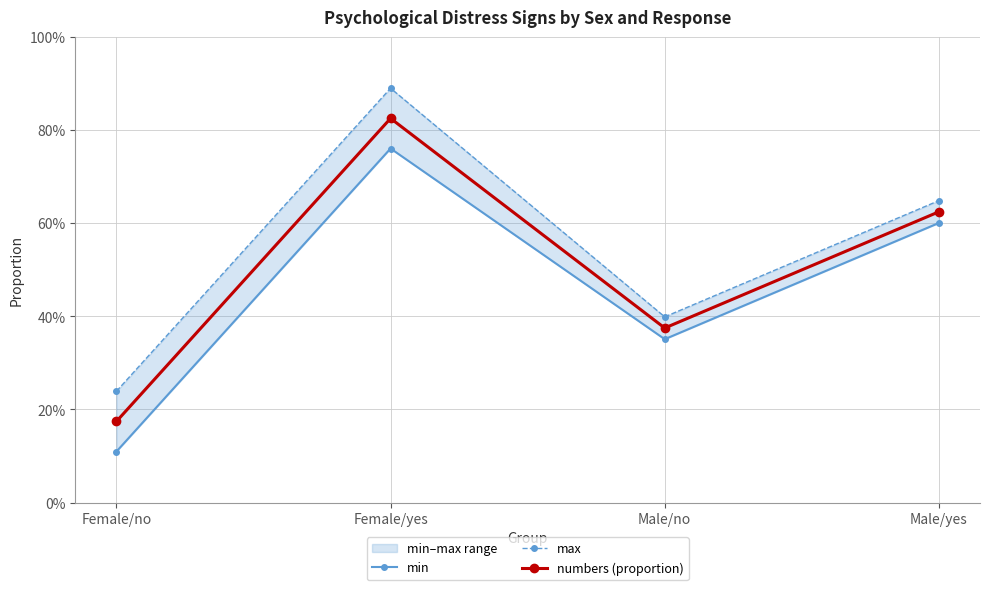

True or false: min has more than 0 points higher than both neighbors.

True